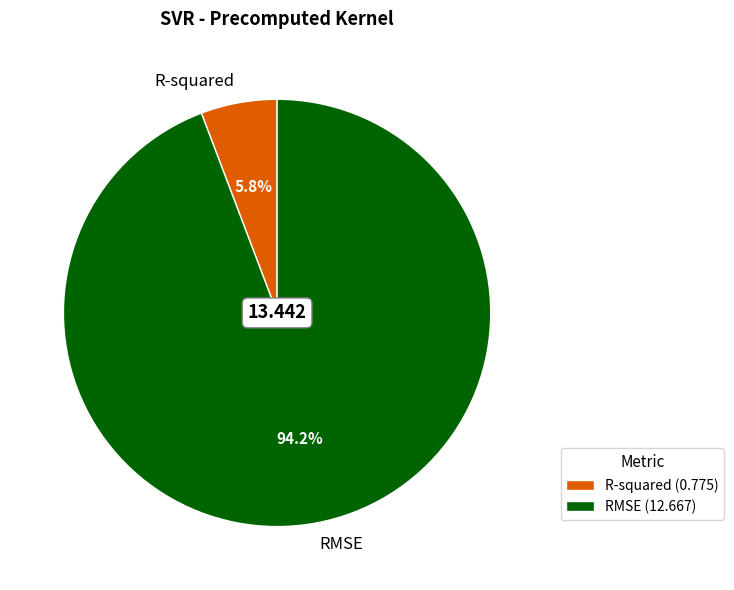

Does any single category account for the majority?

Yes